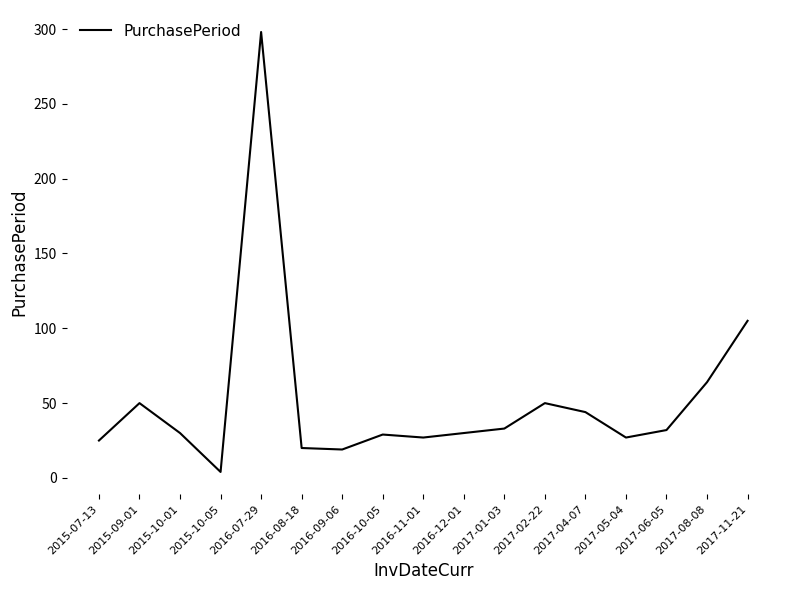

Where is the data nearest to the value 151?

2017-11-21